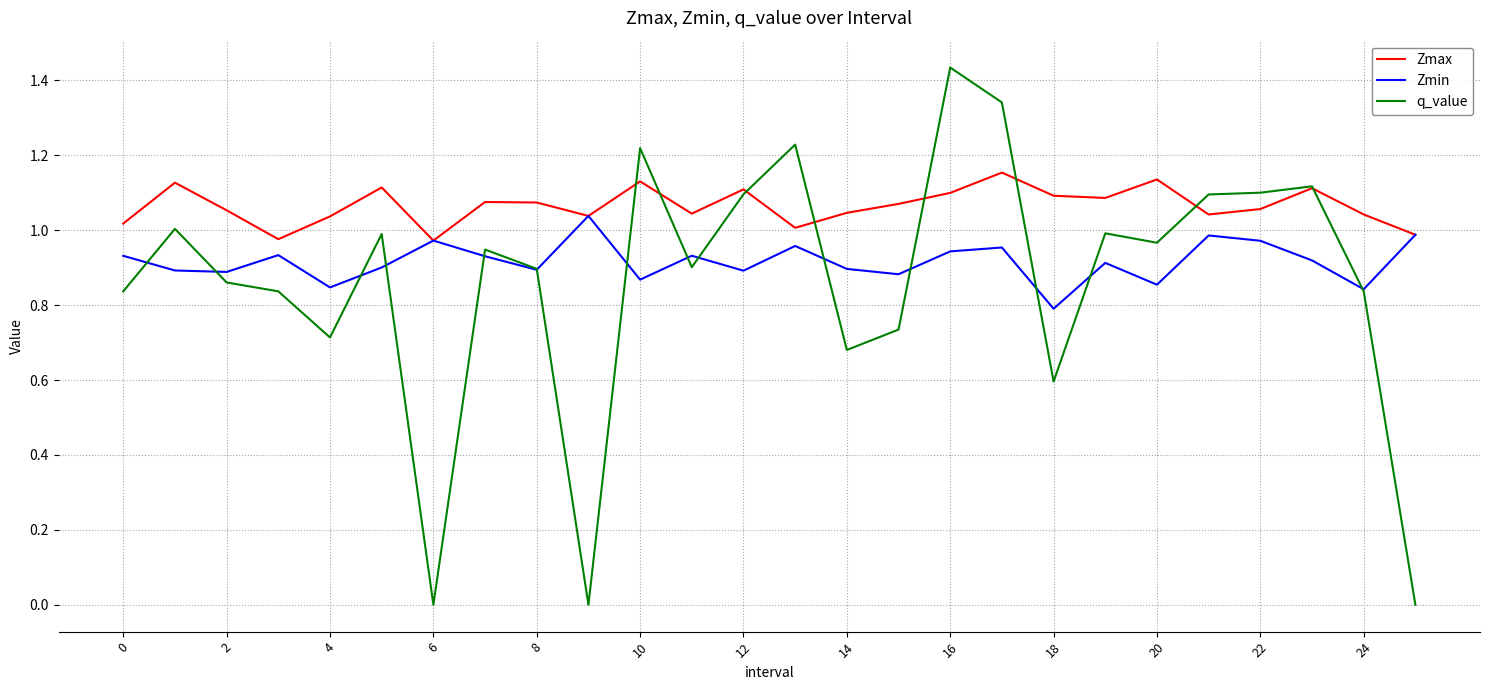

List the series in order of their overall mean, highest first.

Zmax, Zmin, q_value